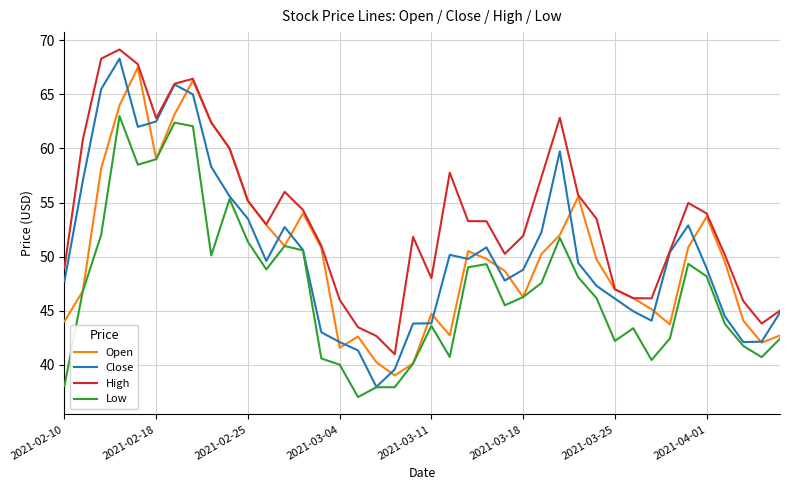

What is the smallest value displayed?

37.0